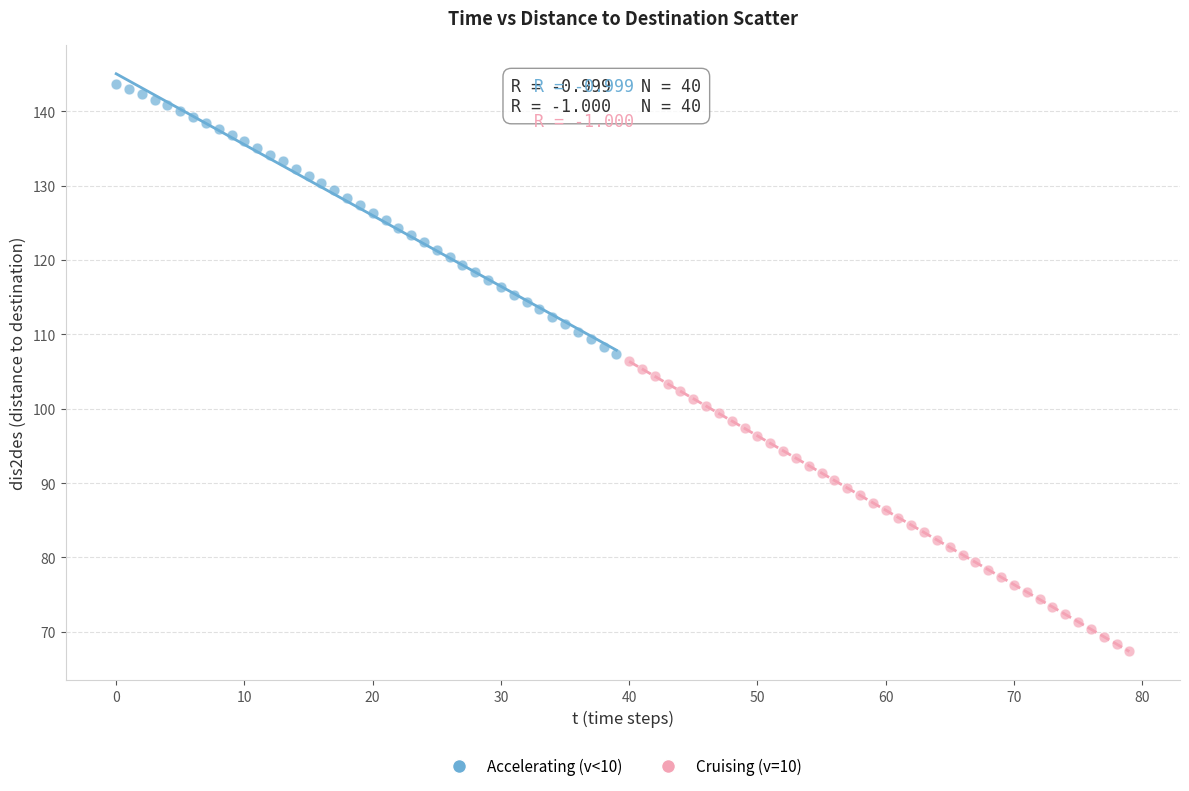

Which series has the largest Y range (max minus min)?

Cruising (v=10)